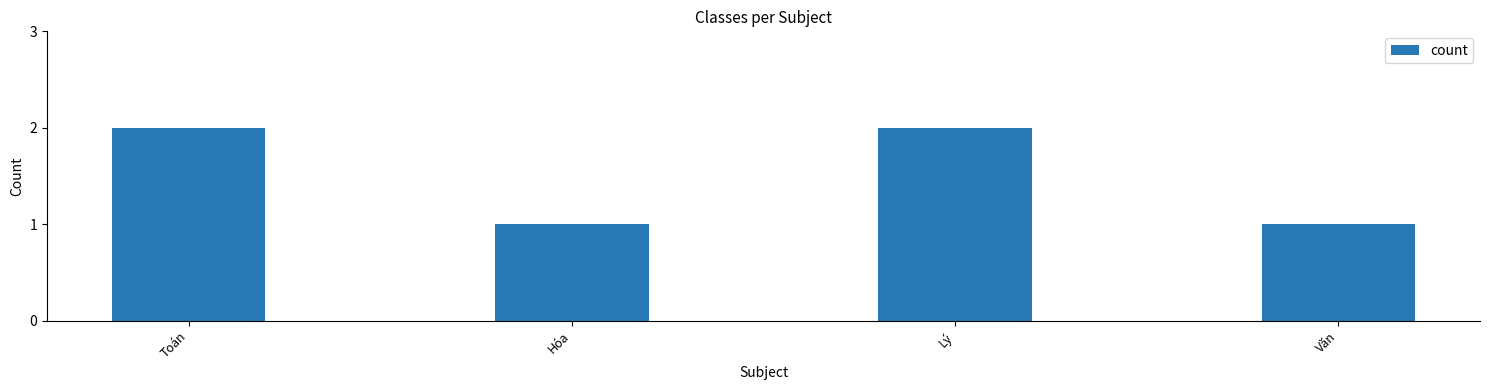

What is the sum of the values at Toán and Hóa?

3